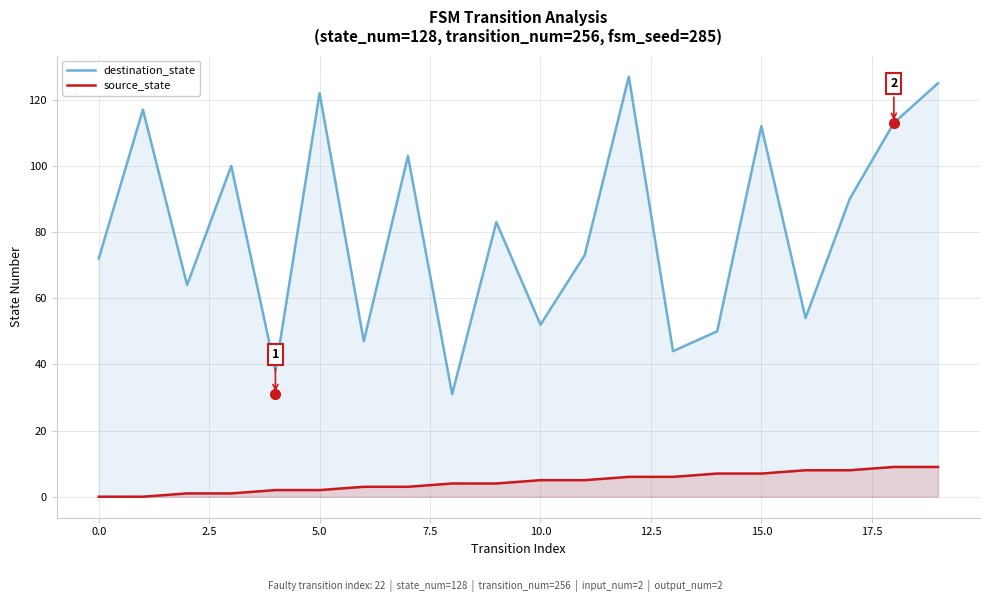

At which label does source_state first exceed 5?

12